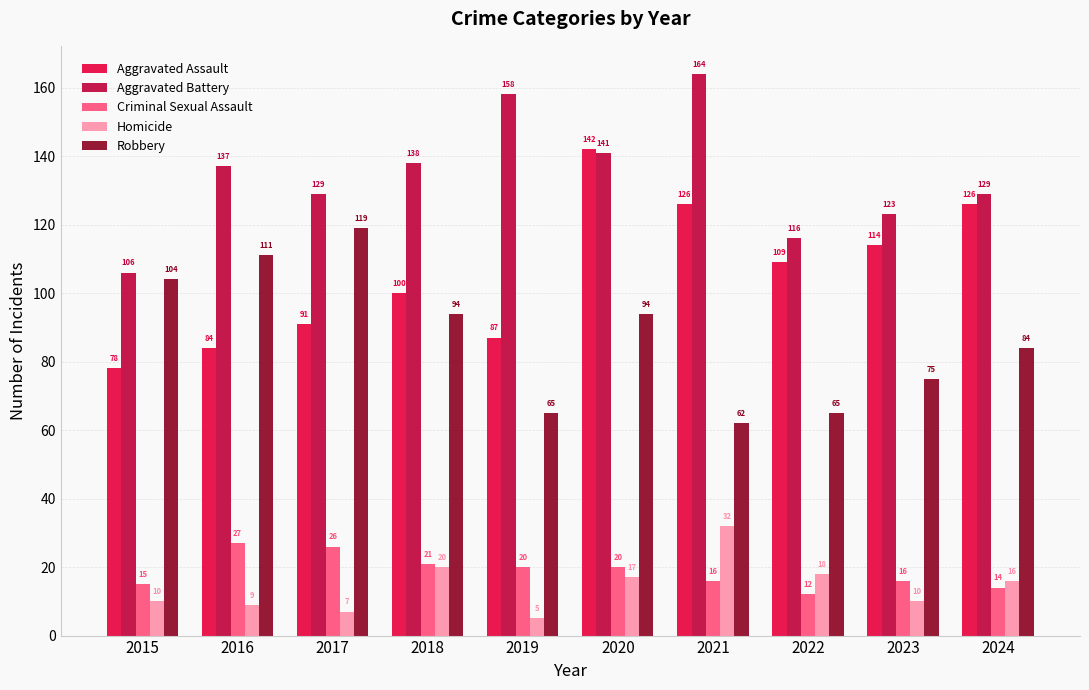

Which label corresponds to the smallest value in the chart?

2019